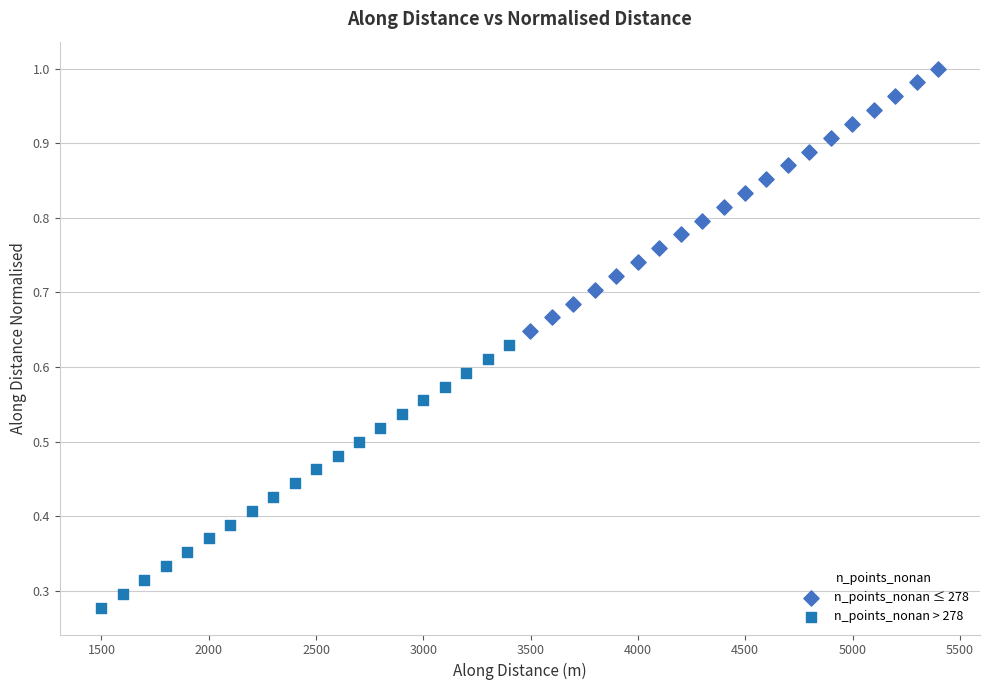

Which series contains the highest Y value?

n_points_nonan ≤ 278